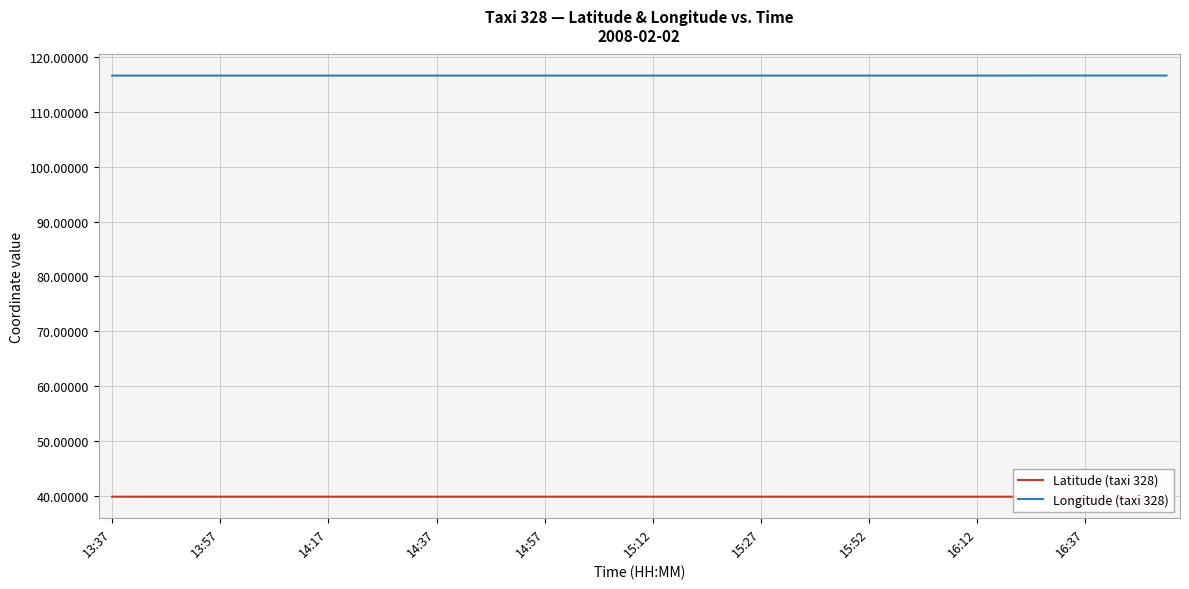

True or false: Longitude (taxi 328) and Latitude (taxi 328) intersect in this chart.

False